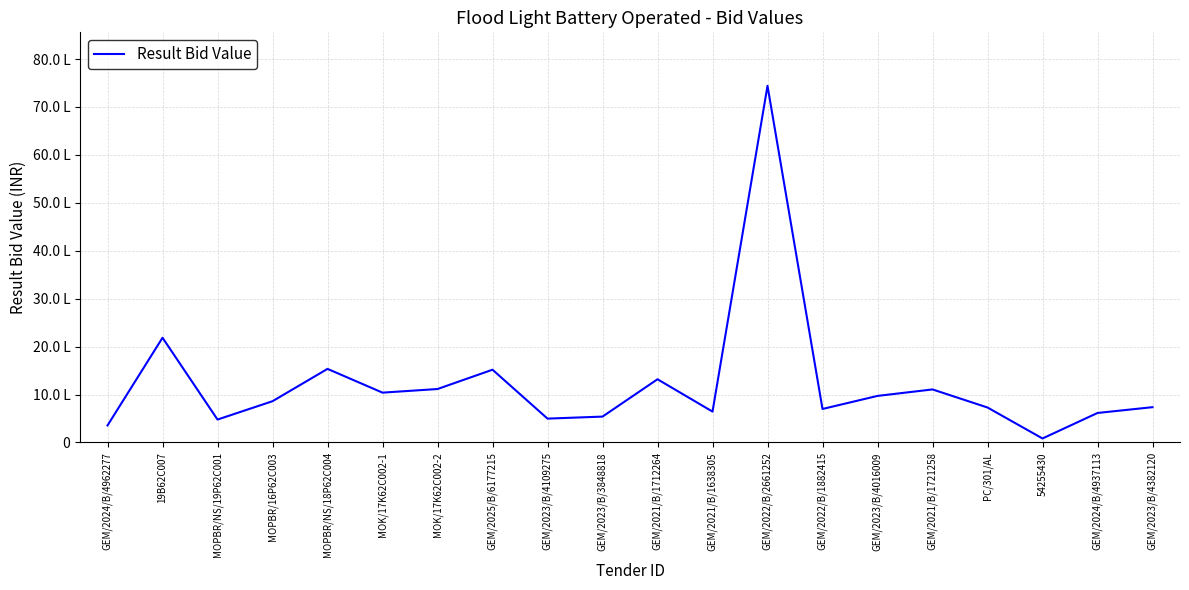

Between MOK/17K62C002-2 and 54255430, which is larger?

MOK/17K62C002-2